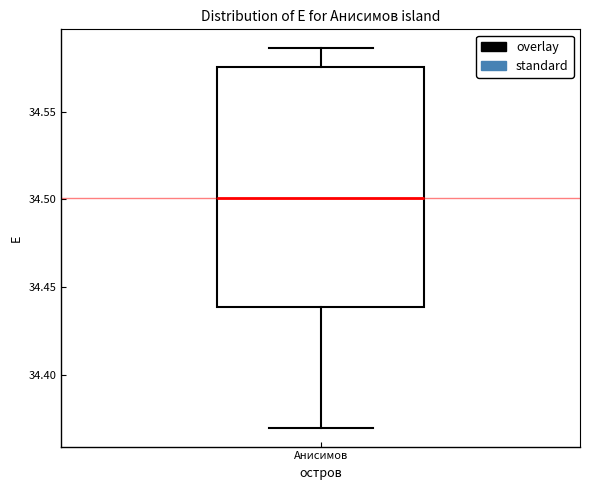

Where is the lower edge of the box for Анисимов on the y-axis? The values are not printed on the chart, so give them approximately, as read against the axis.

34.440